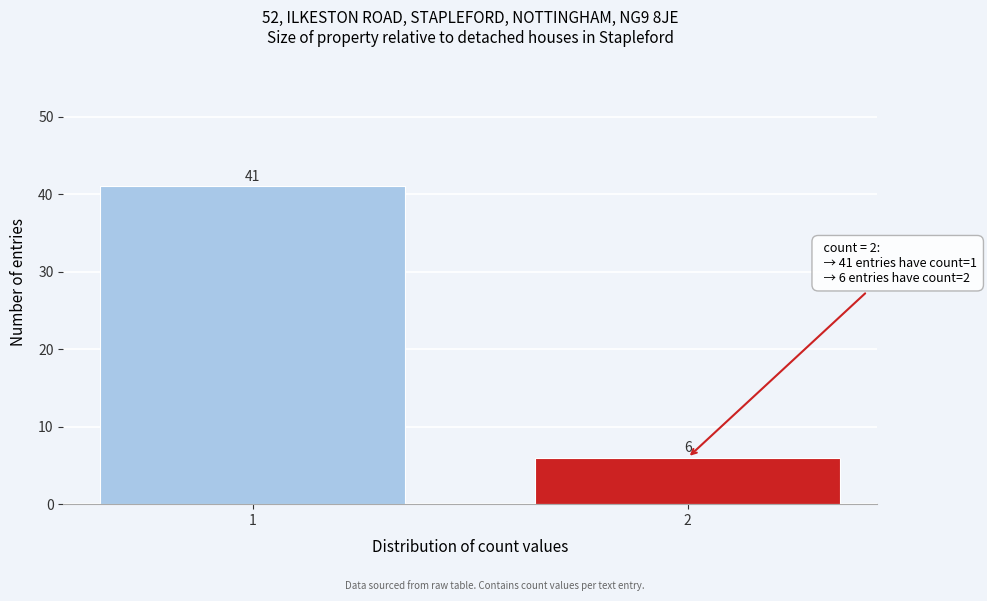

Reading left to right, list all the values displayed in this chart.

1=41	2=6